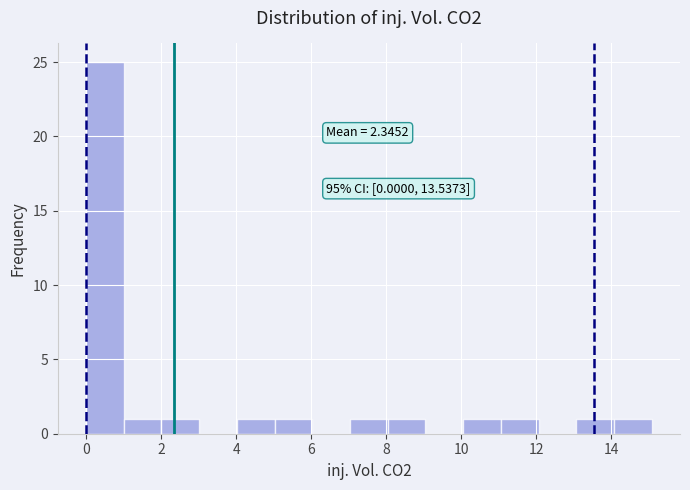

Which range on the x-axis has the tallest bar?

0 to 1